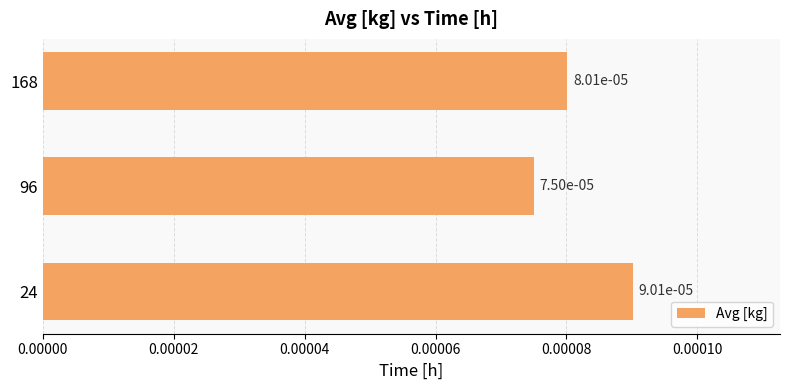

Which category has the lowest value across all series?

96